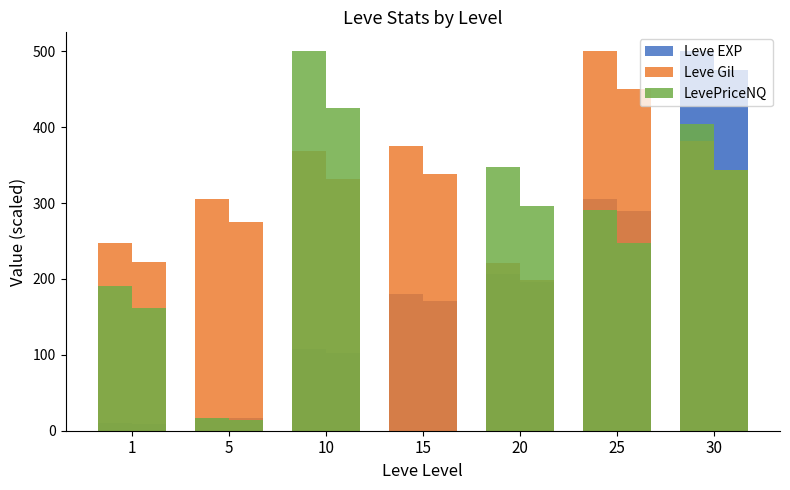

What is the spread (max minus min) of values at 25?

208.5